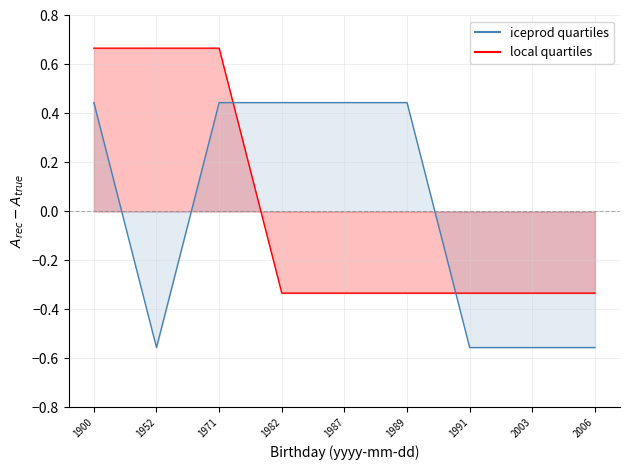

What is the maximum value shown in the chart?

0.7